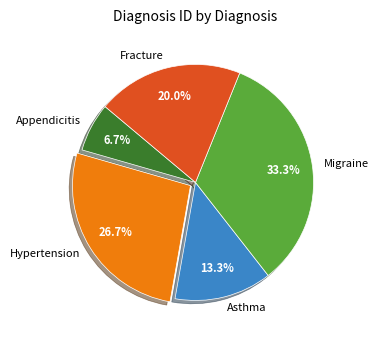

Approximately how many times larger is the value at Fracture compared to Migraine?

0.6